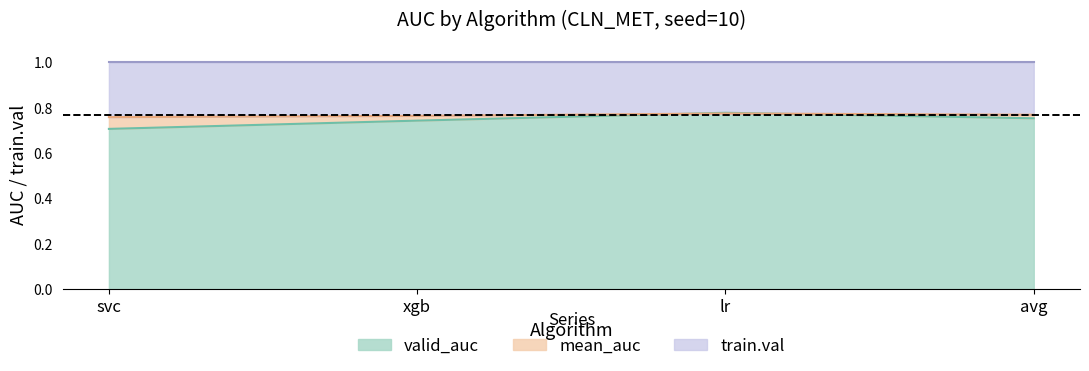

How many lines are shown in the chart?

2